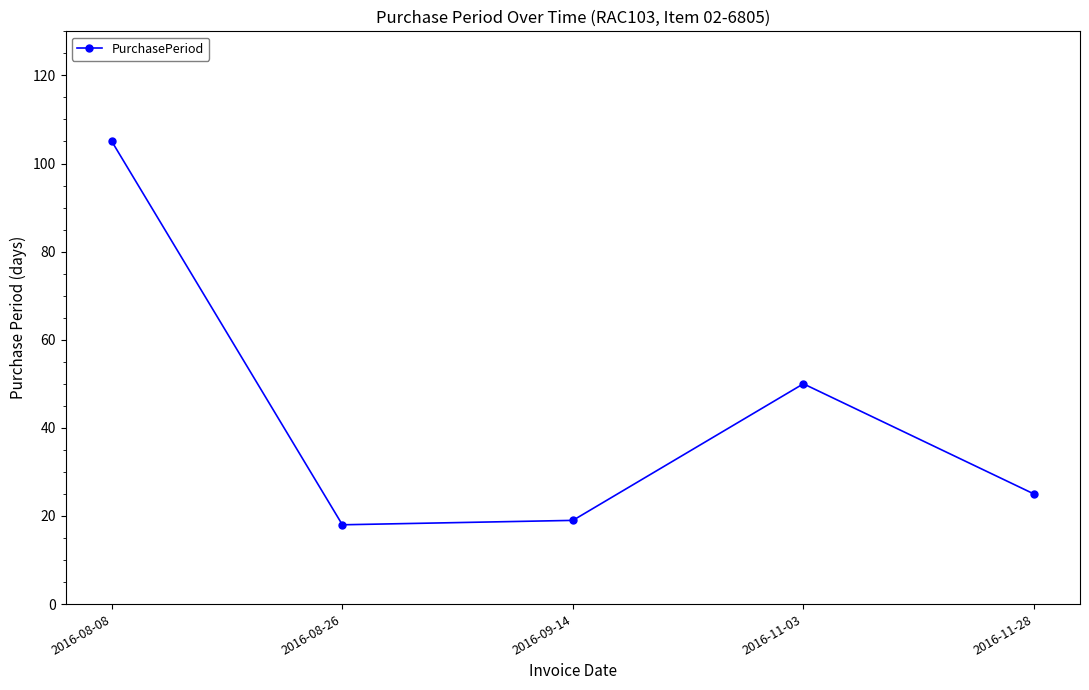

True or false: the data shows 25 at 2016-09-14.

False